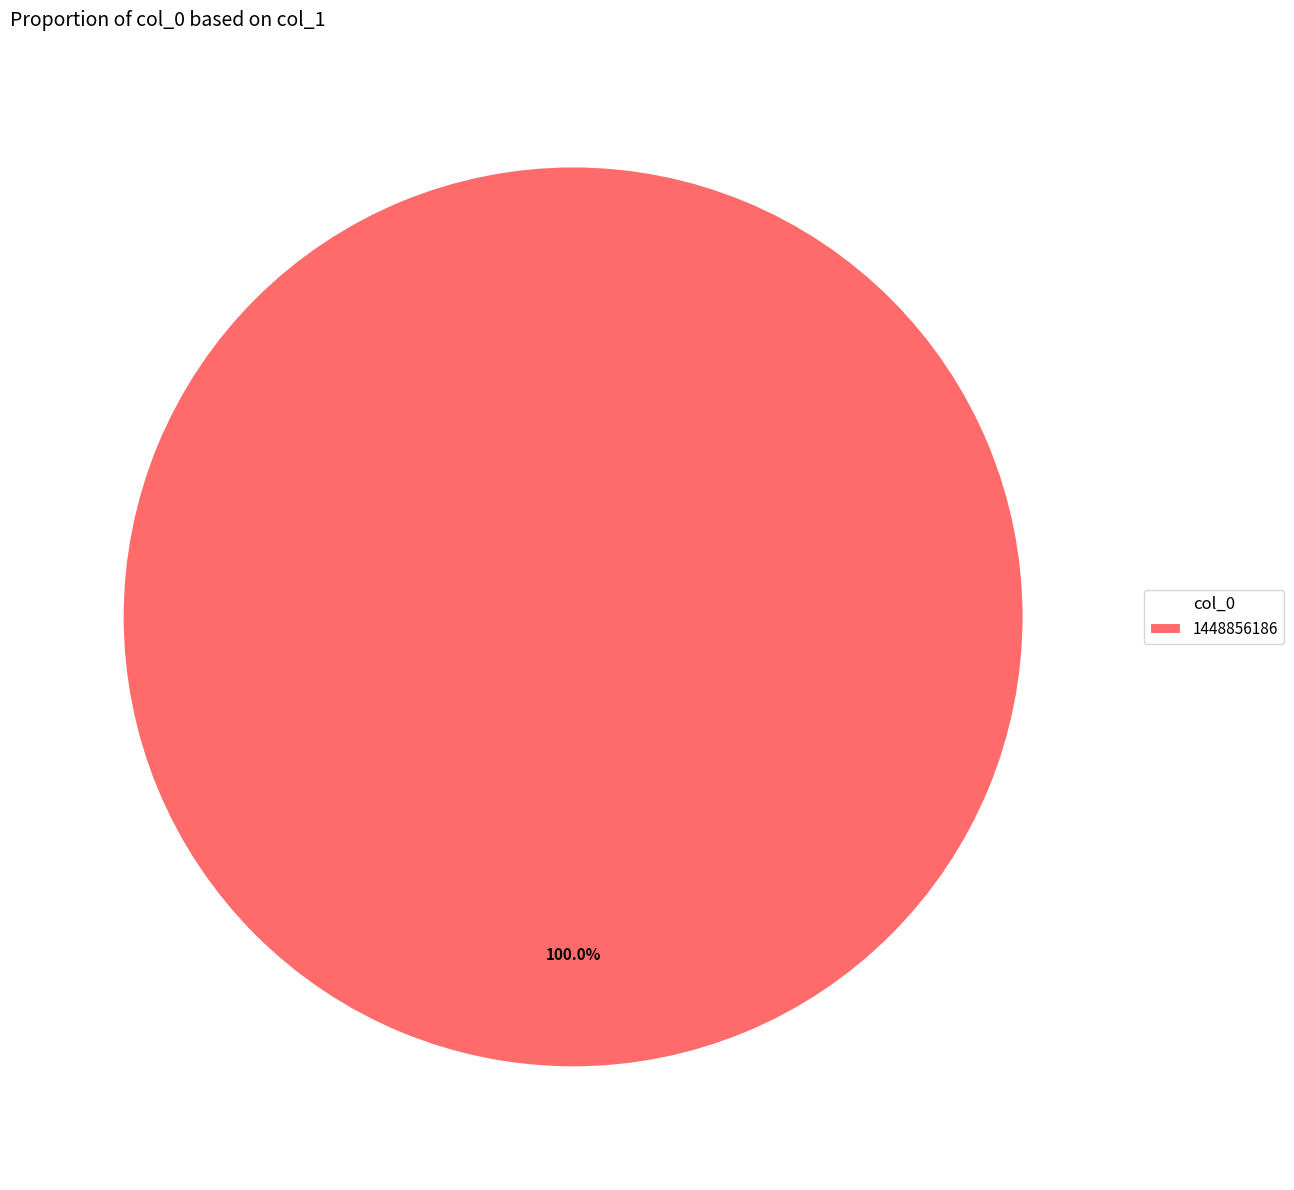

Which category accounts for the majority?

1448856186